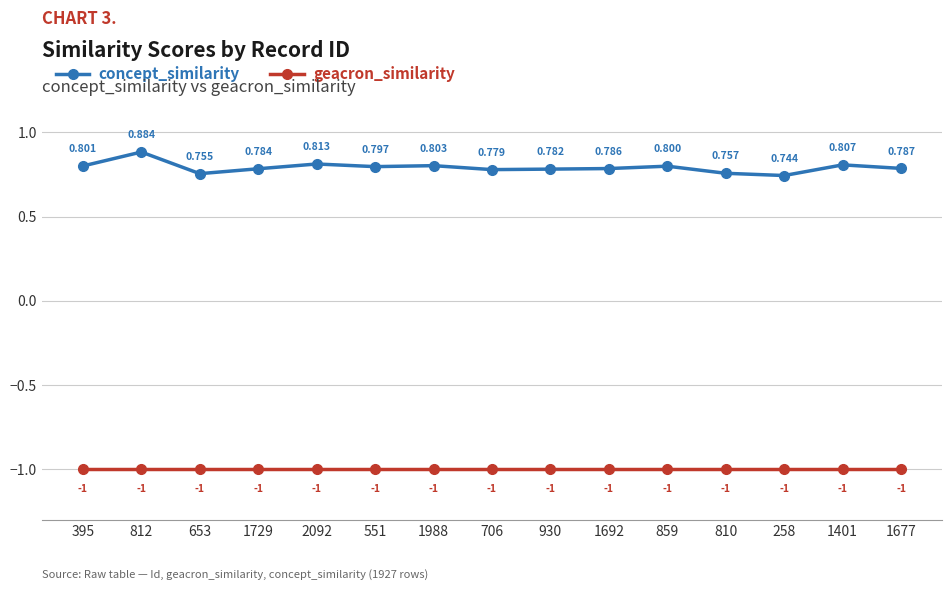

True or false: concept_similarity and geacron_similarity cross at least once.

False